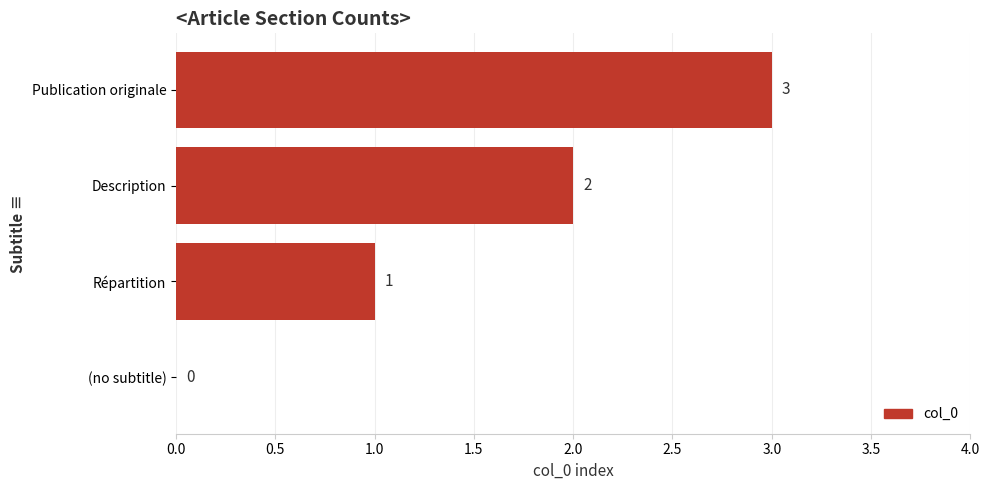

Which category has the highest value across all series?

Publication originale